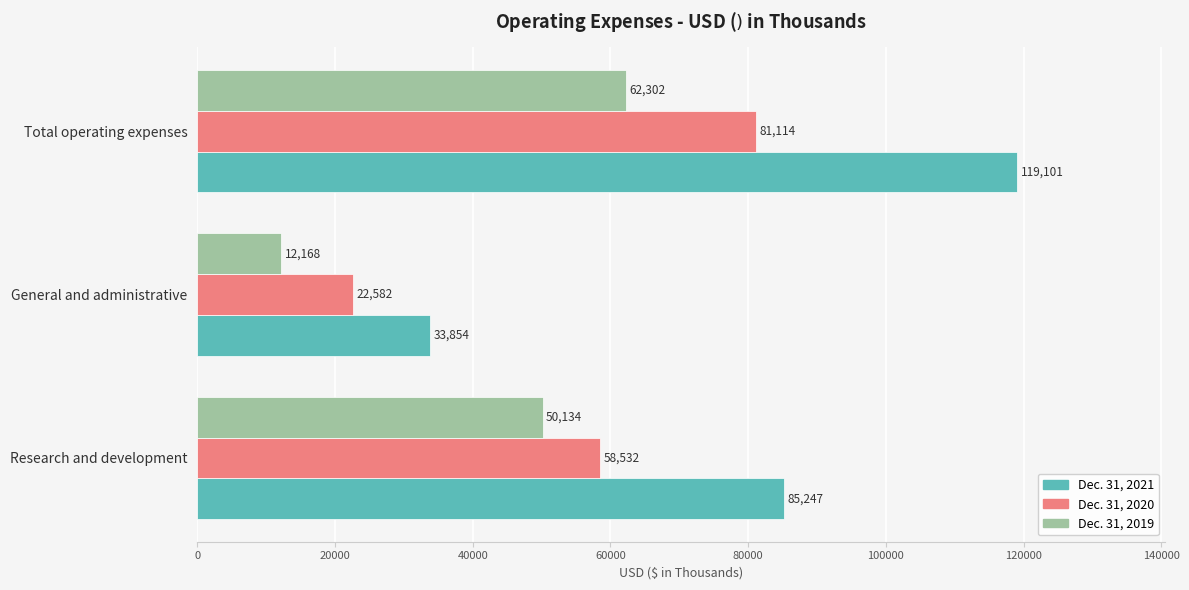

What value does the Dec. 31, 2021 series have at Total operating expenses?

119101